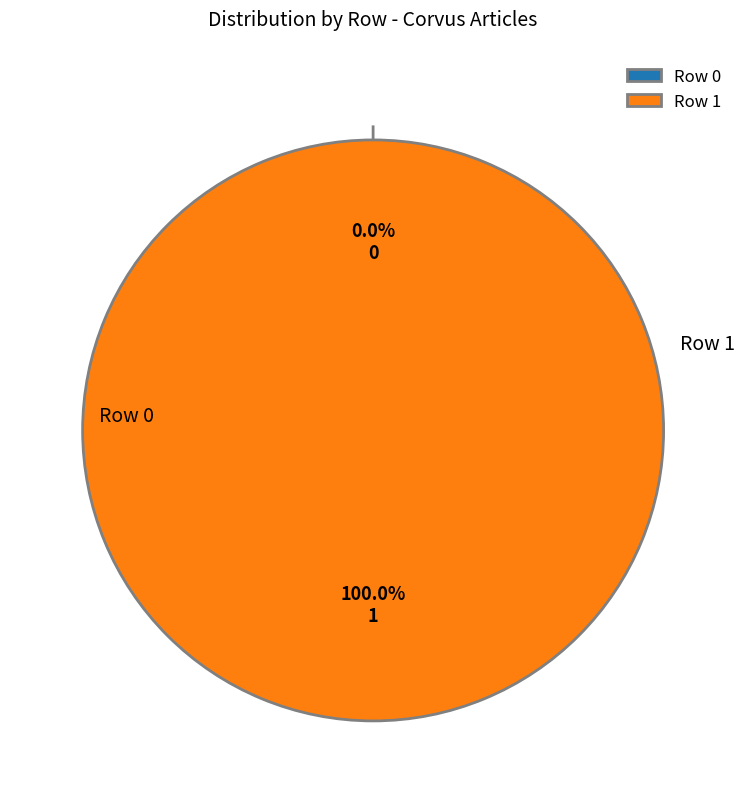

To the nearest percent, what percentage of the pie is Row 1?

100%